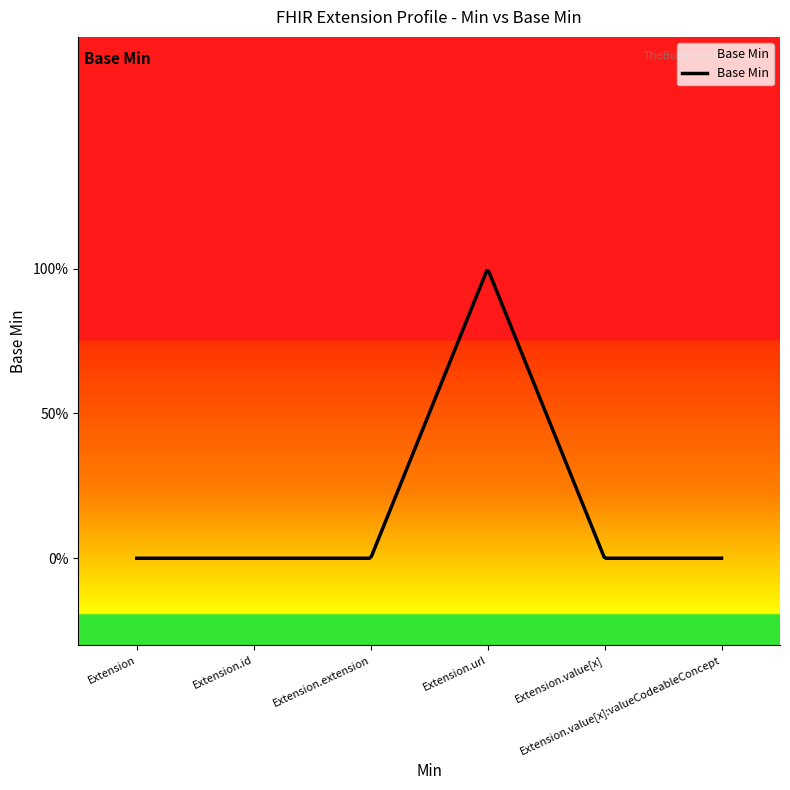

Reading left to right, transcribe all the data shown in this chart.

0	0	0	1	0	0